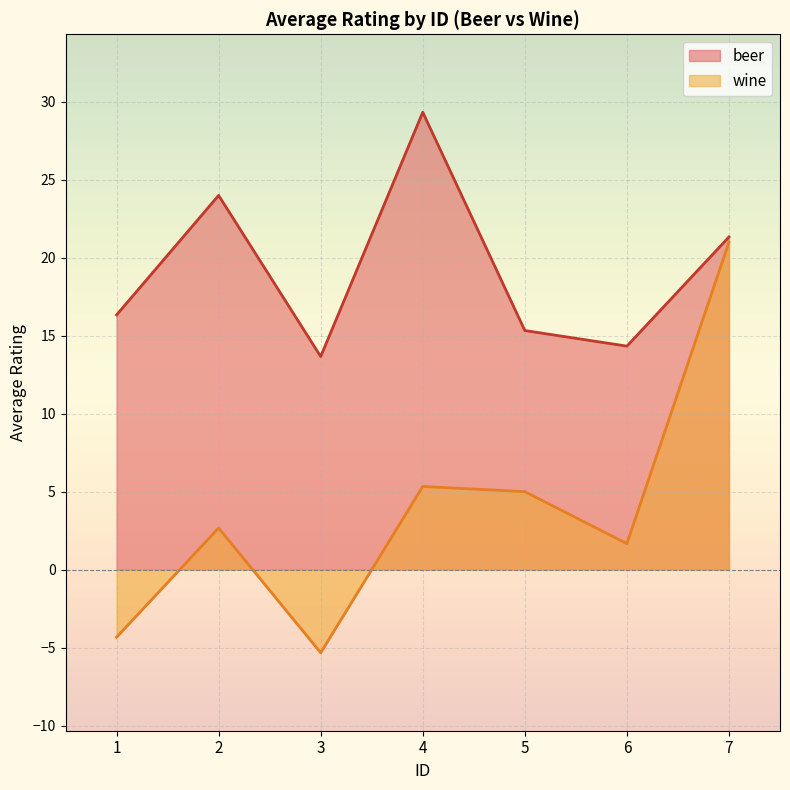

Rank the series by their maximum value, from highest to lowest.

beer, wine